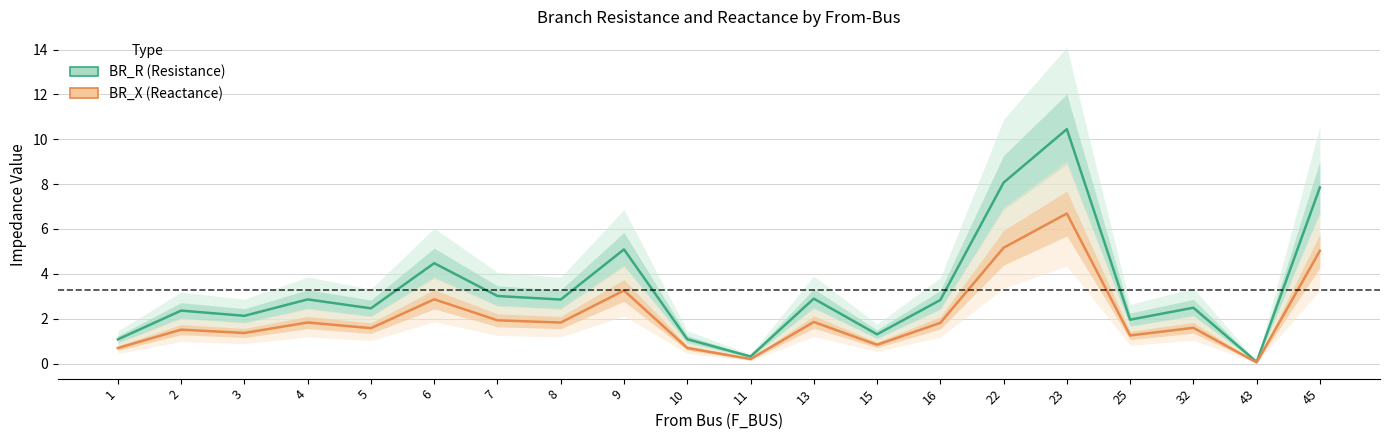

How many values in the BR_X (Reactance) series exceed 1?

15